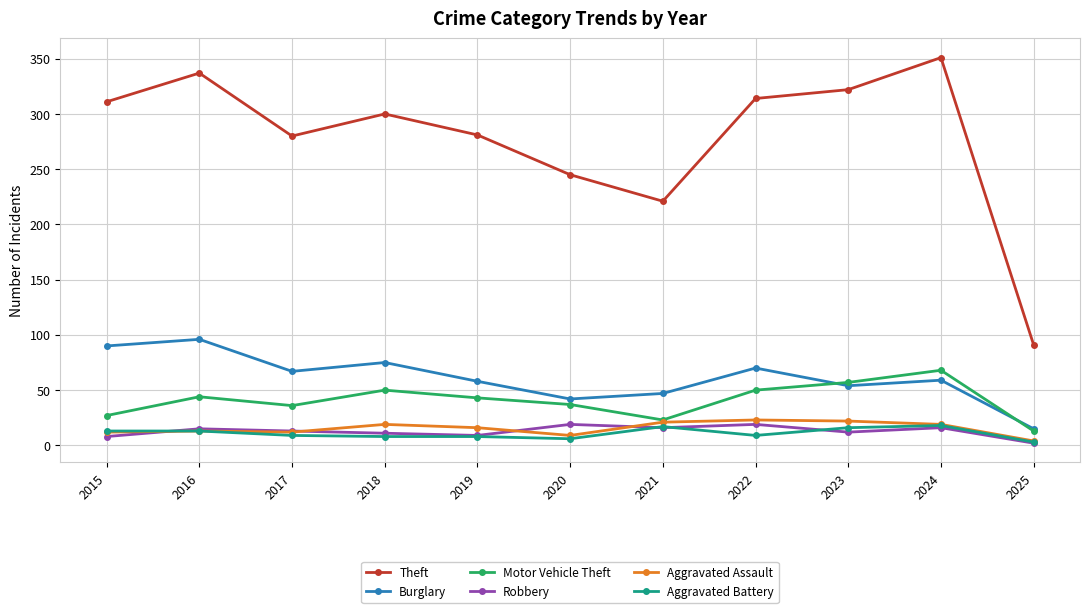

What is the greatest value displayed?

351